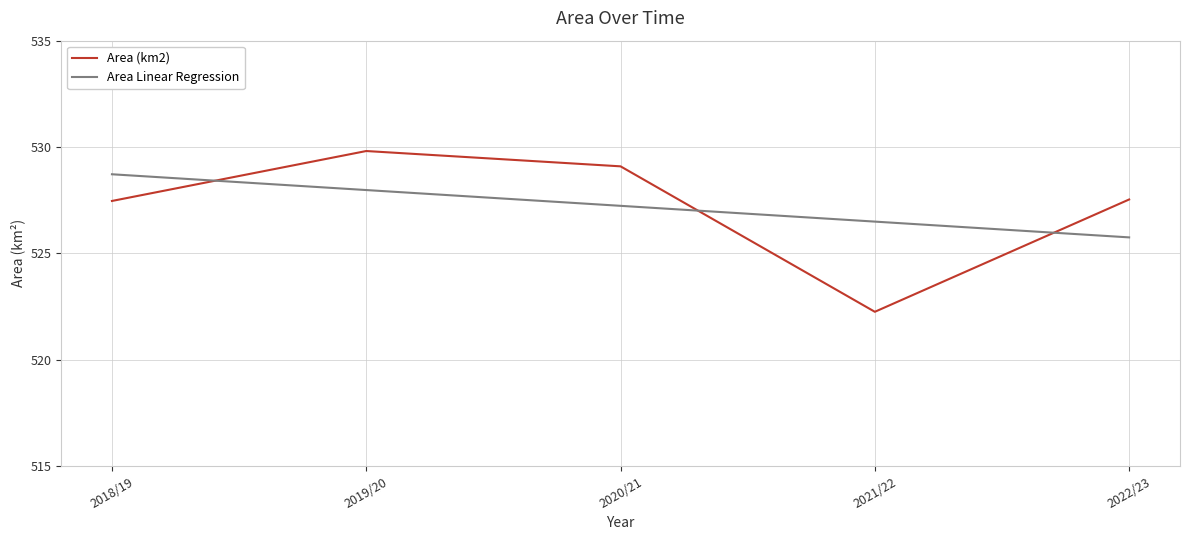

What is the difference between the maximum and second lowest values in the Area Linear Regression series?

2.2